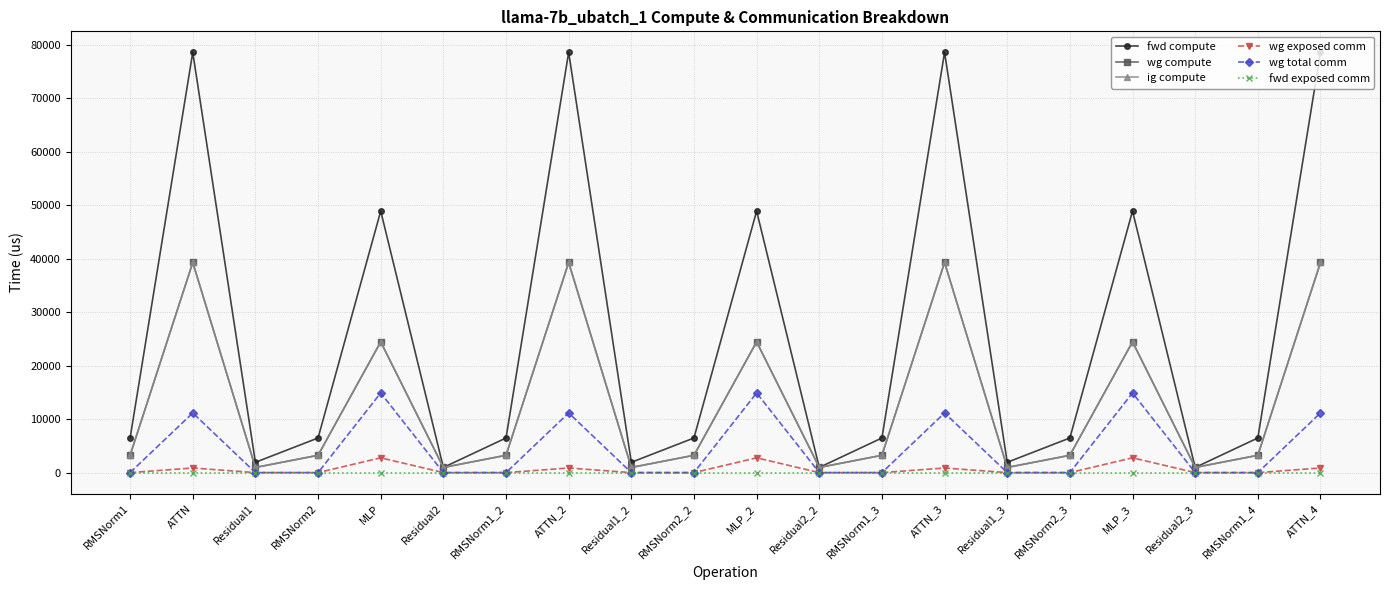

Reading left to right, extract all data points from this chart.

fwd compute: RMSNorm1=6478.6	ATTN=78617.7	Residual1=1926.7	RMSNorm2=6478.6	MLP=48923.9	Residual2=963.3	RMSNorm1_2=6478.6	ATTN_2=78617.7	Residual1_2=1926.7	RMSNorm2_2=6478.6	MLP_2=48923.9	Residual2_2=963.3	RMSNorm1_3=6478.6	ATTN_3=78617.7	Residual1_3=1926.7	RMSNorm2_3=6478.6	MLP_3=48923.9	Residual2_3=963.3	RMSNorm1_4=6478.6	ATTN_4=78617.7
wg compute: RMSNorm1=3239.3	ATTN=39308.9	Residual1=963.3	RMSNorm2=3239.3	MLP=24462.0	Residual2=963.3	RMSNorm1_2=3239.3	ATTN_2=39308.9	Residual1_2=963.3	RMSNorm2_2=3239.3	MLP_2=24462.0	Residual2_2=963.3	RMSNorm1_3=3239.3	ATTN_3=39308.9	Residual1_3=963.3	RMSNorm2_3=3239.3	MLP_3=24462.0	Residual2_3=963.3	RMSNorm1_4=3239.3	ATTN_4=39308.9
ig compute: RMSNorm1=3239.3	ATTN=39308.9	Residual1=963.3	RMSNorm2=3239.3	MLP=24462.0	Residual2=963.3	RMSNorm1_2=3239.3	ATTN_2=39308.9	Residual1_2=963.3	RMSNorm2_2=3239.3	MLP_2=24462.0	Residual2_2=963.3	RMSNorm1_3=3239.3	ATTN_3=39308.9	Residual1_3=963.3	RMSNorm2_3=3239.3	MLP_3=24462.0	Residual2_3=963.3	RMSNorm1_4=3239.3	ATTN_4=39308.9
wg exposed comm: RMSNorm1=0.0	ATTN=862.1	Residual1=0.0	RMSNorm2=0.0	MLP=2766.6	Residual2=0.0	RMSNorm1_2=0.0	ATTN_2=862.1	Residual1_2=0.0	RMSNorm2_2=0.0	MLP_2=2766.6	Residual2_2=0.0	RMSNorm1_3=0.0	ATTN_3=862.1	Residual1_3=0.0	RMSNorm2_3=0.0	MLP_3=2766.6	Residual2_3=0.0	RMSNorm1_4=0.0	ATTN_4=862.1
wg total comm: RMSNorm1=0.0	ATTN=11160.8	Residual1=0.0	RMSNorm2=0.0	MLP=14903.8	Residual2=0.0	RMSNorm1_2=0.0	ATTN_2=11160.8	Residual1_2=0.0	RMSNorm2_2=0.0	MLP_2=14903.8	Residual2_2=0.0	RMSNorm1_3=0.0	ATTN_3=11160.8	Residual1_3=0.0	RMSNorm2_3=0.0	MLP_3=14903.8	Residual2_3=0.0	RMSNorm1_4=0.0	ATTN_4=11160.8
fwd exposed comm: RMSNorm1=0.0	ATTN=0.0	Residual1=0.0	RMSNorm2=0.0	MLP=0.0	Residual2=0.0	RMSNorm1_2=0.0	ATTN_2=0.0	Residual1_2=0.0	RMSNorm2_2=0.0	MLP_2=0.0	Residual2_2=0.0	RMSNorm1_3=0.0	ATTN_3=0.0	Residual1_3=0.0	RMSNorm2_3=0.0	MLP_3=0.0	Residual2_3=0.0	RMSNorm1_4=0.0	ATTN_4=0.0